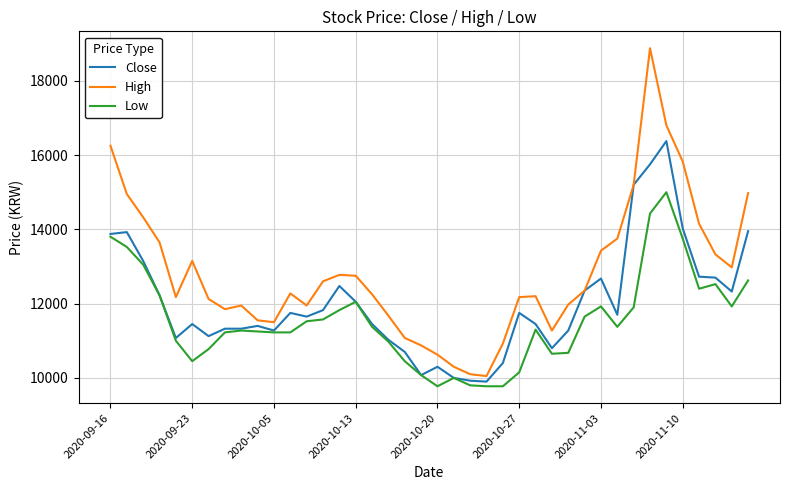

Which series has the largest total across all categories?

High